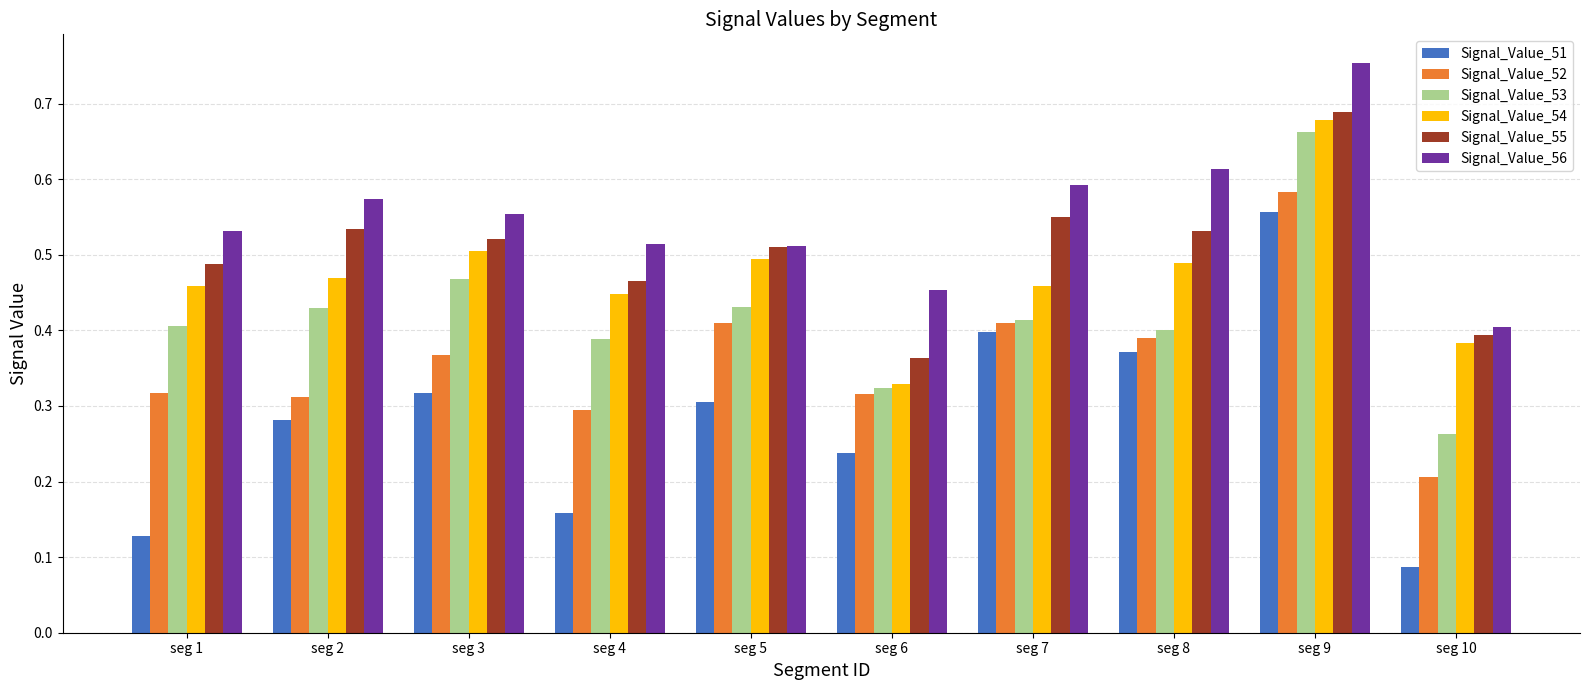

The Signal_Value_51 series shows 0.2 at seg 7. True or false?

False